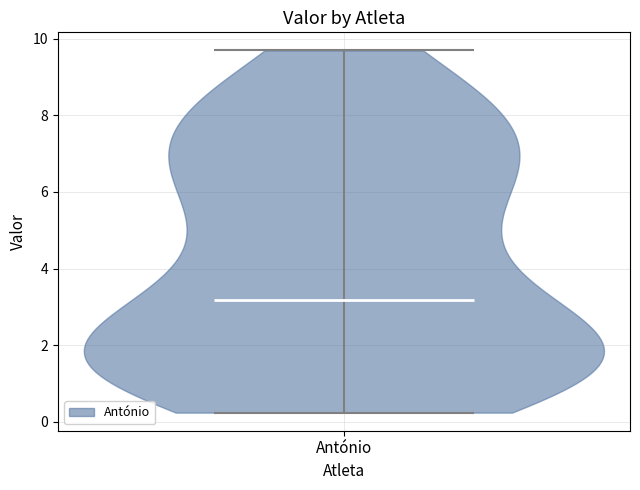

Read this violin plot against the y-axis: where its median line is, and the lowest and highest points the violin reaches. The values are not printed on the chart, so give them approximately, as read against the axis.

median line 3.2, lowest point 0.2, highest point 9.8